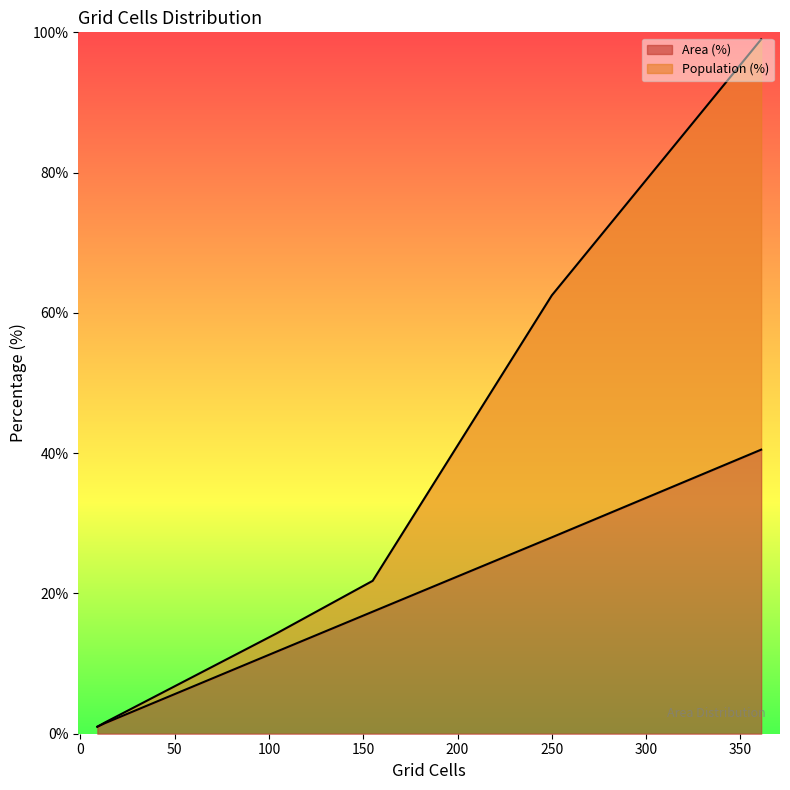

Does the chart display data point markers on the line(s)?

No